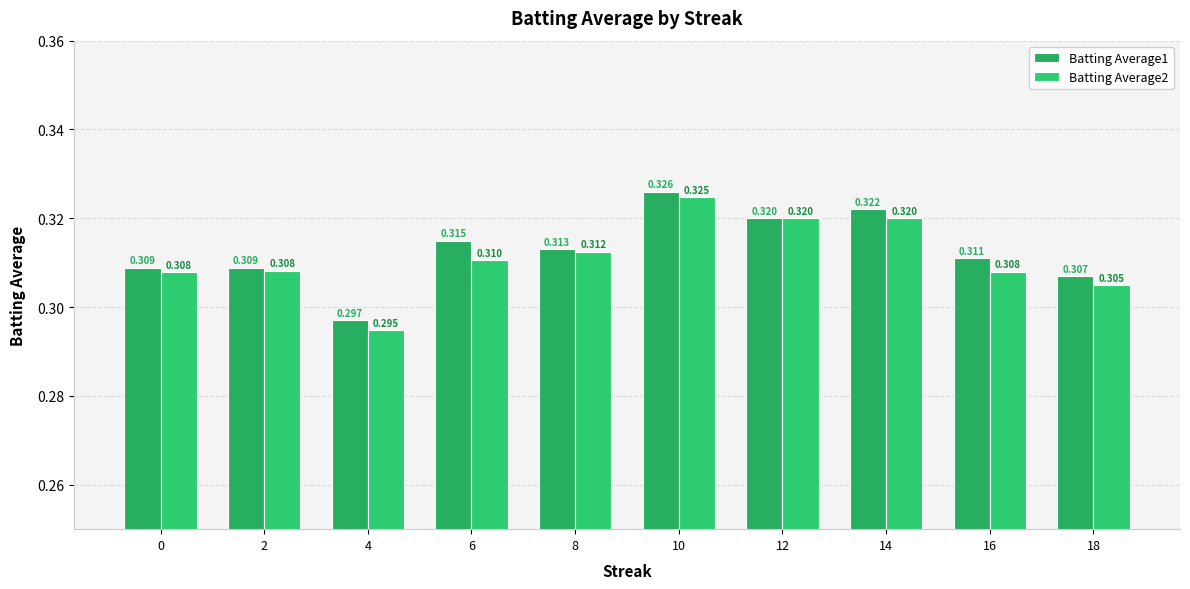

Rank the categories by Batting Average1 value from lowest to highest.

4, 18, 0, 2, 16, 8, 6, 12, 14, 10